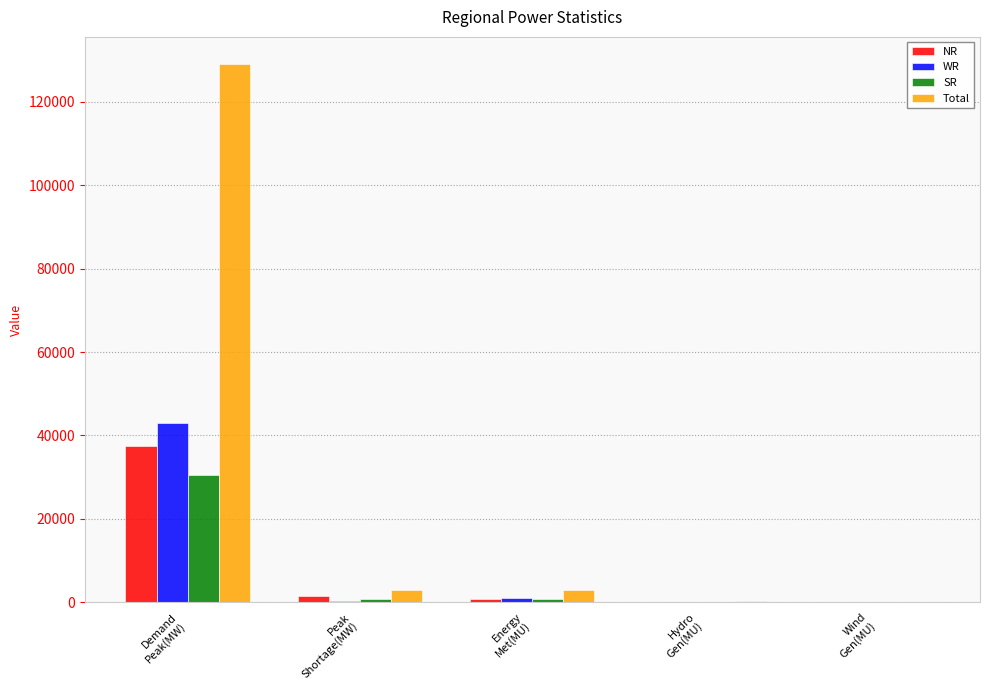

What is the greatest value displayed?

129147